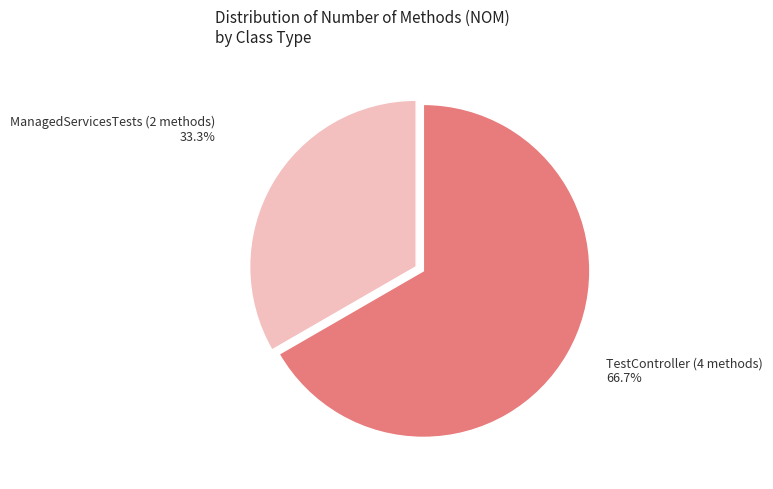

To the nearest percent, what is the average slice percentage?

50%